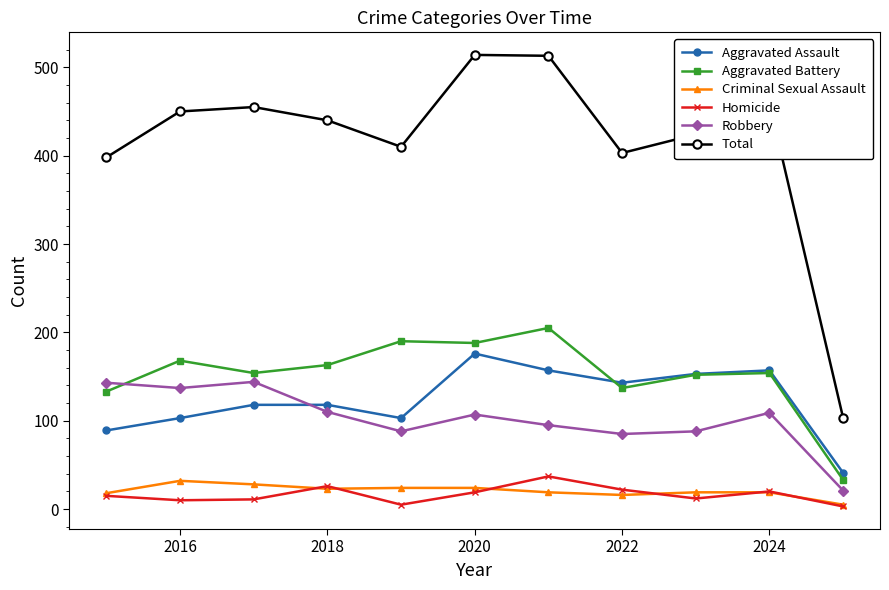

Does the chart display data point markers on the line(s)?

Yes